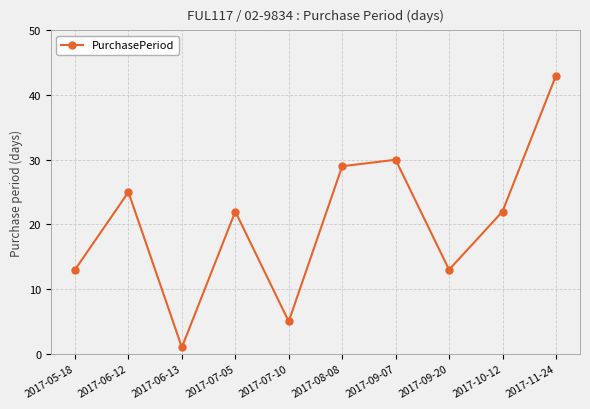

What is the difference between the values at 2017-05-18 and 2017-09-07?

17